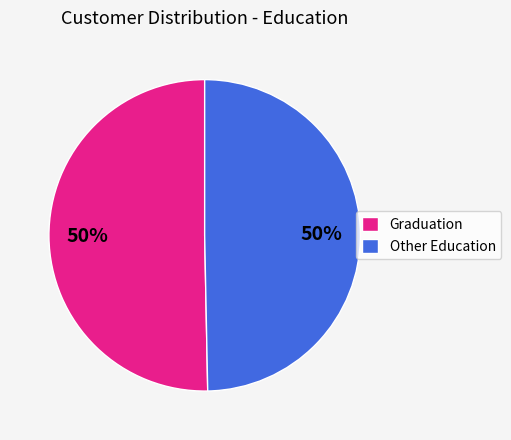

What is the ratio of the value at Other Education to the value at Graduation?

1.0